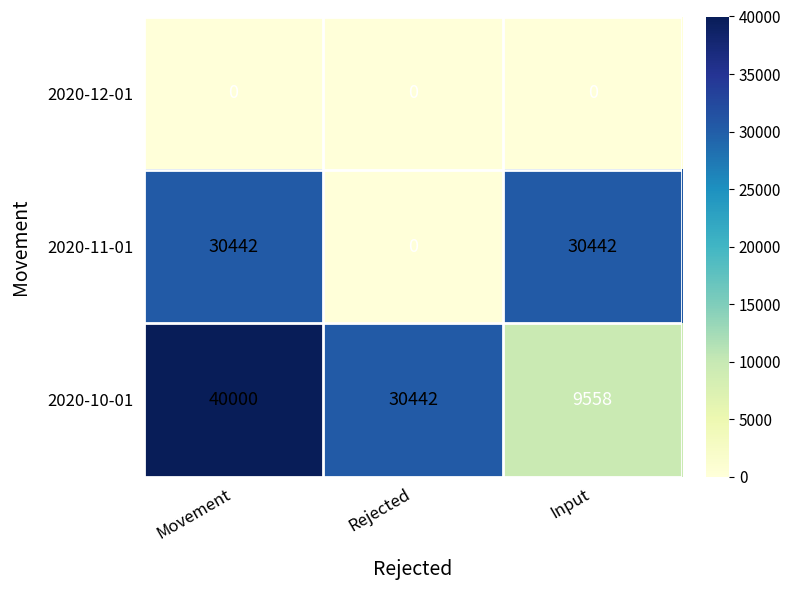

Between Movement and Input, which series saw the biggest shift?

2020-10-01